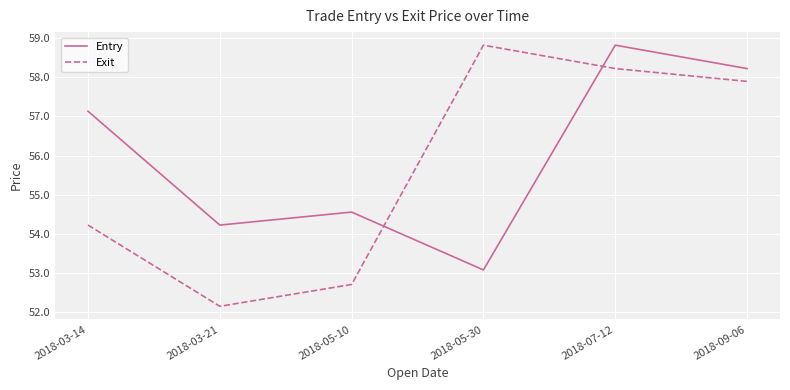

How many intersections are there between Entry and Exit?

2